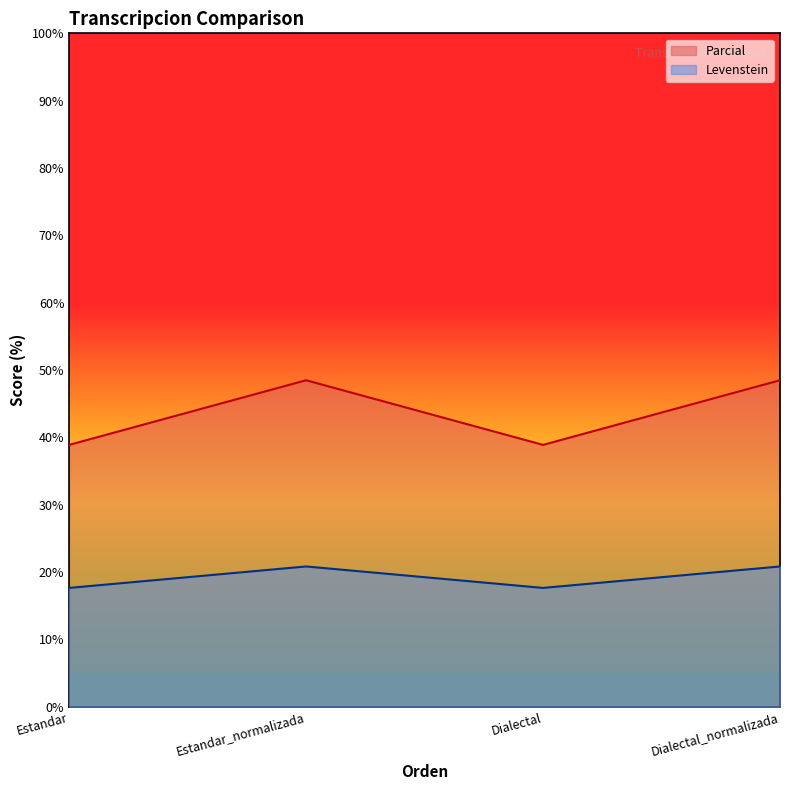

Rank the categories by Parcial value from highest to lowest.

Estandar_normalizada, Dialectal_normalizada, Estandar, Dialectal